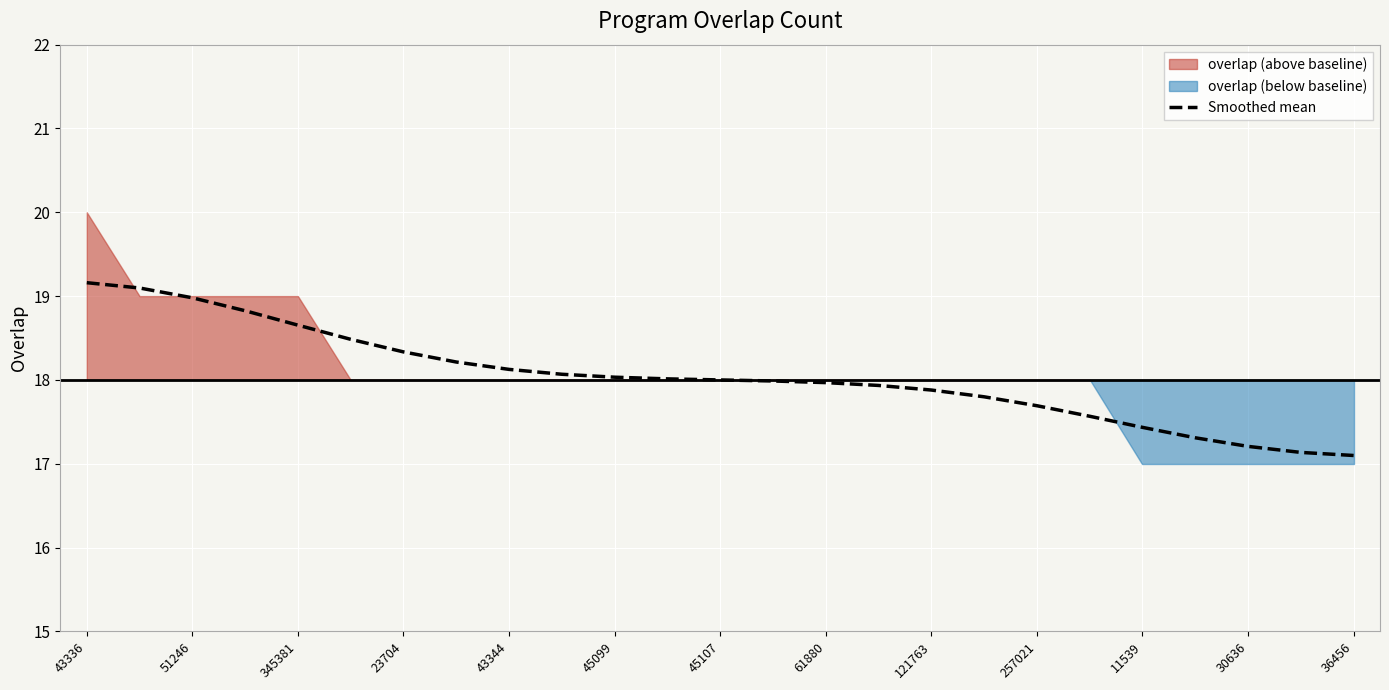

How many values are below 18?

12